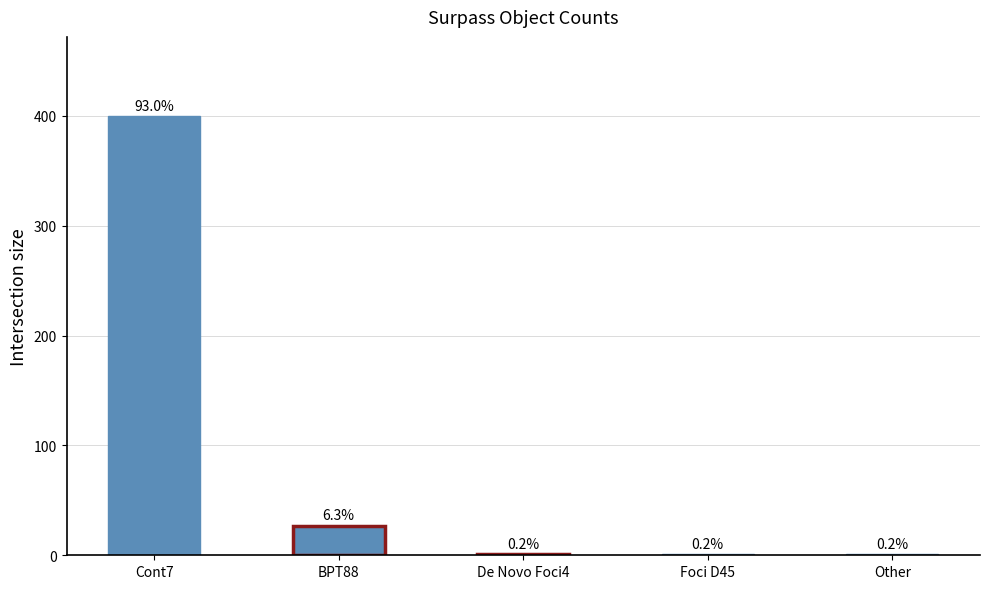

Reading left to right, what are all the values shown in this chart?

400	27	1	1	1